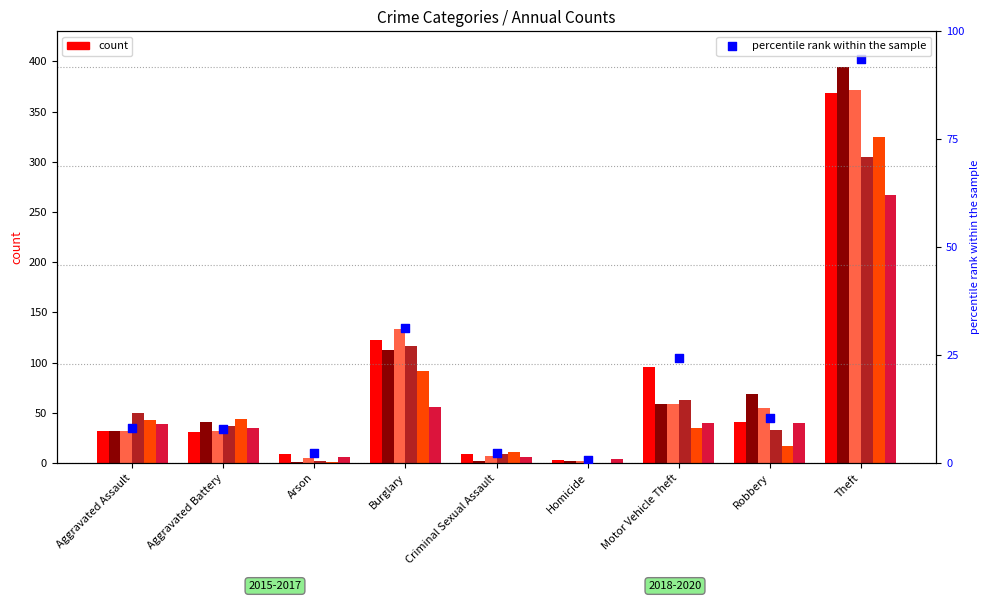

Between Theft and Aggravated Assault, which is larger?

Theft